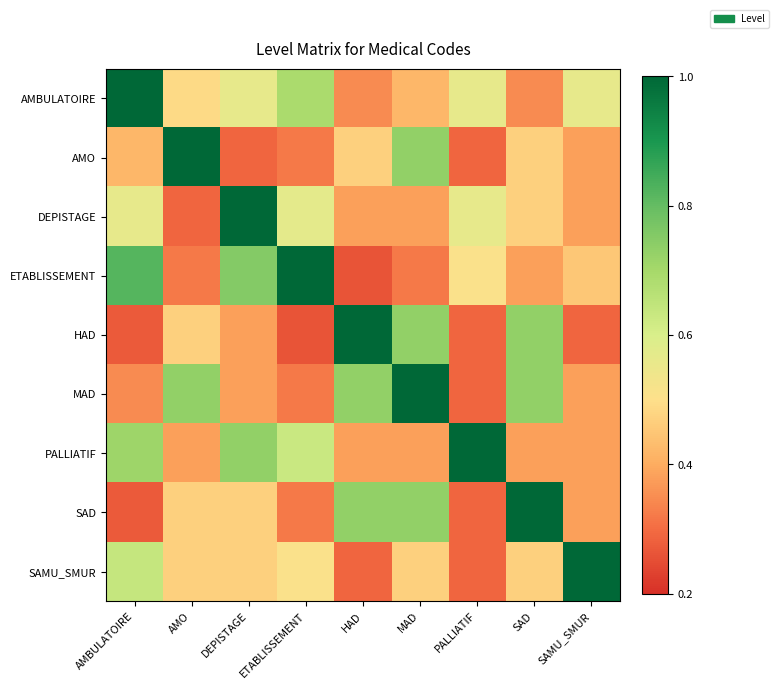

Between AMBULATOIRE and ETABLISSEMENT, which is larger?

AMBULATOIRE